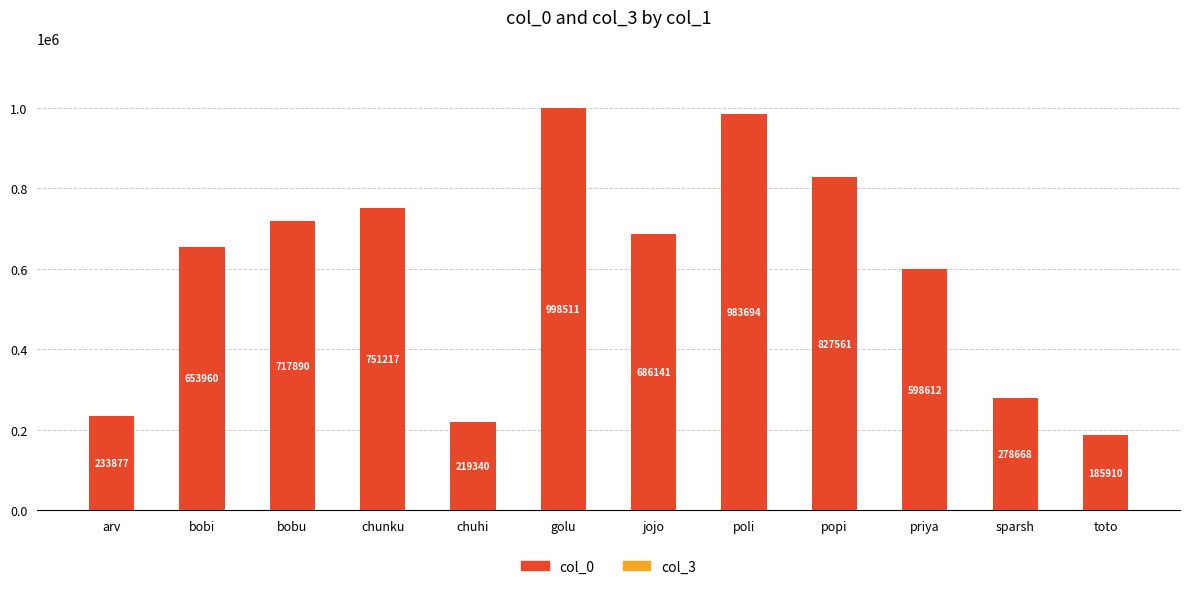

Between sparsh and poli, which is larger?

poli